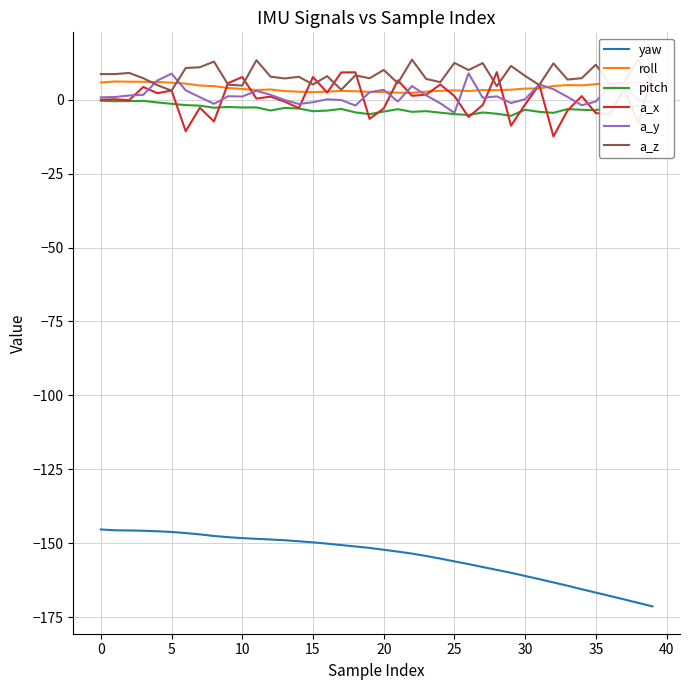

What is the maximum value shown in the chart?

13.5